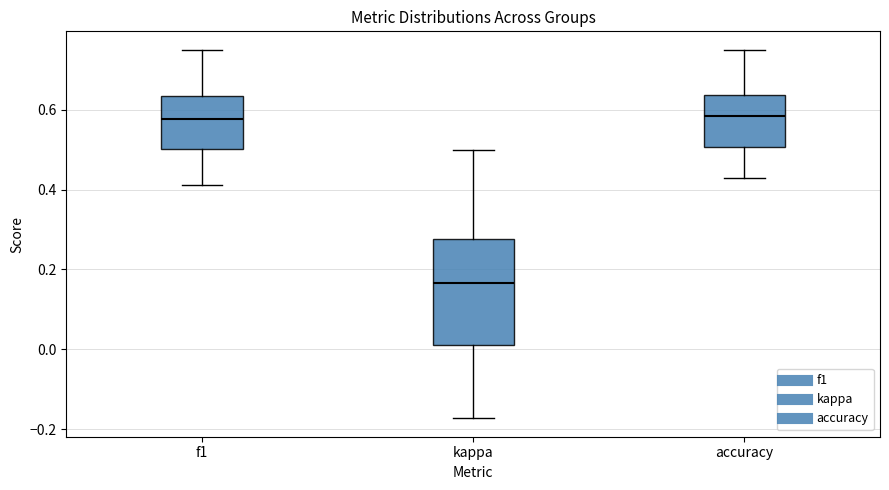

Which box's median line is the lowest?

kappa